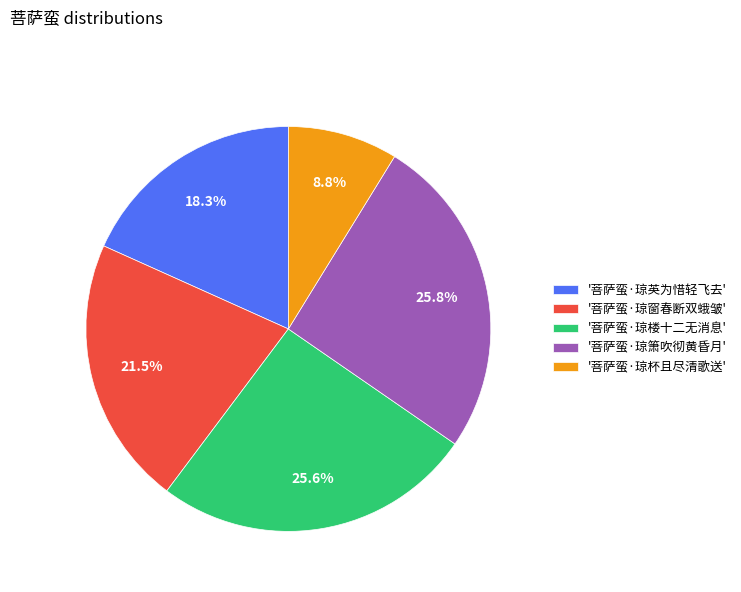

Is '菩萨蛮·琼楼十二无消息' the majority of the pie?

No